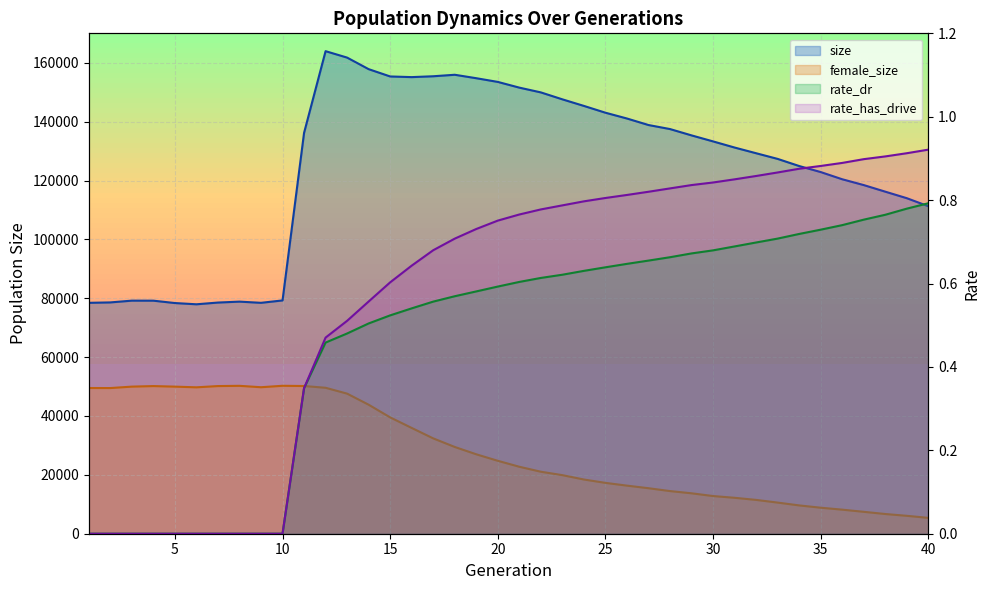

At which label is size closest to 120944?

36